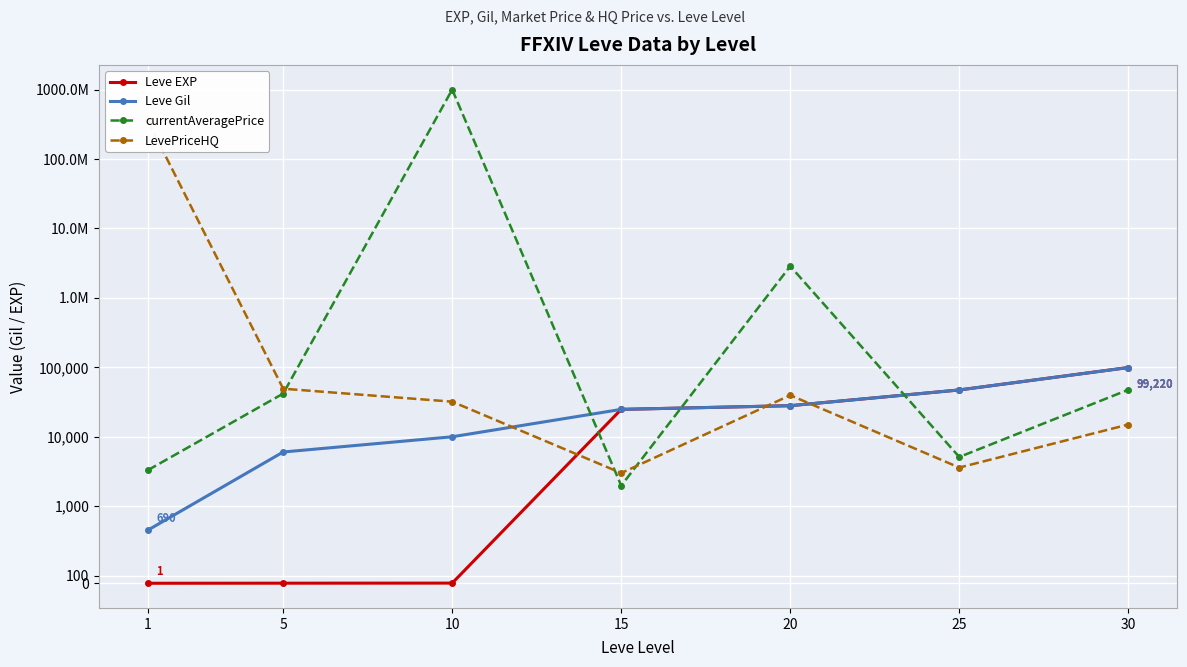

Does the chart display data point markers on the line(s)?

Yes